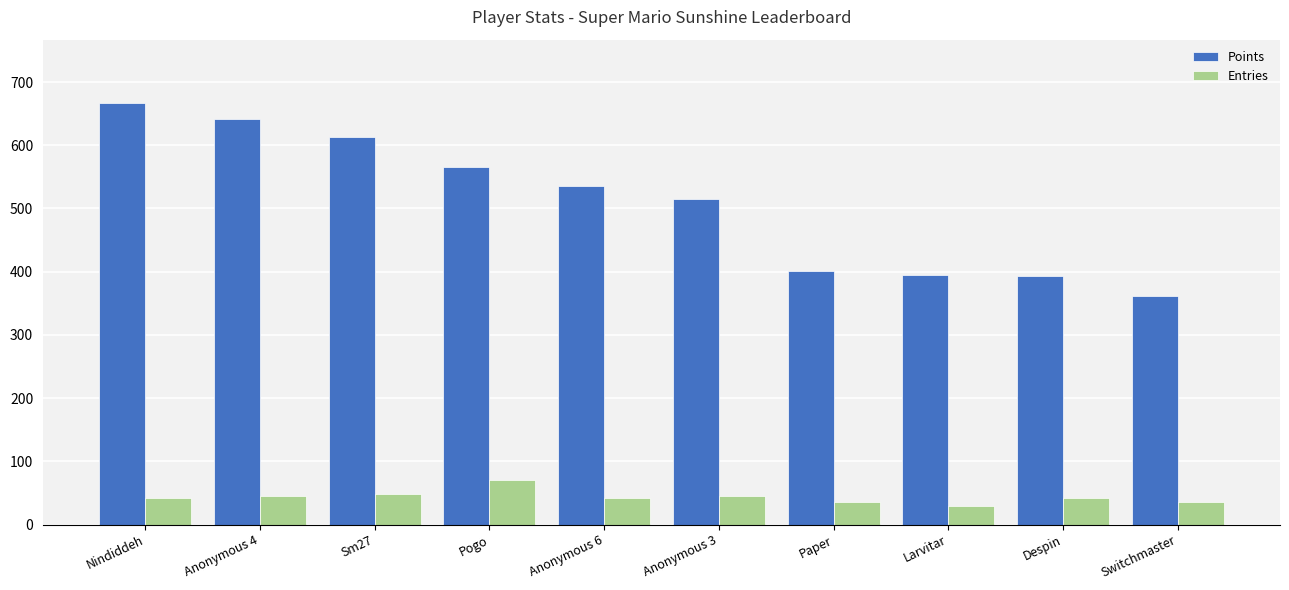

Does the chart contain any negative values?

No